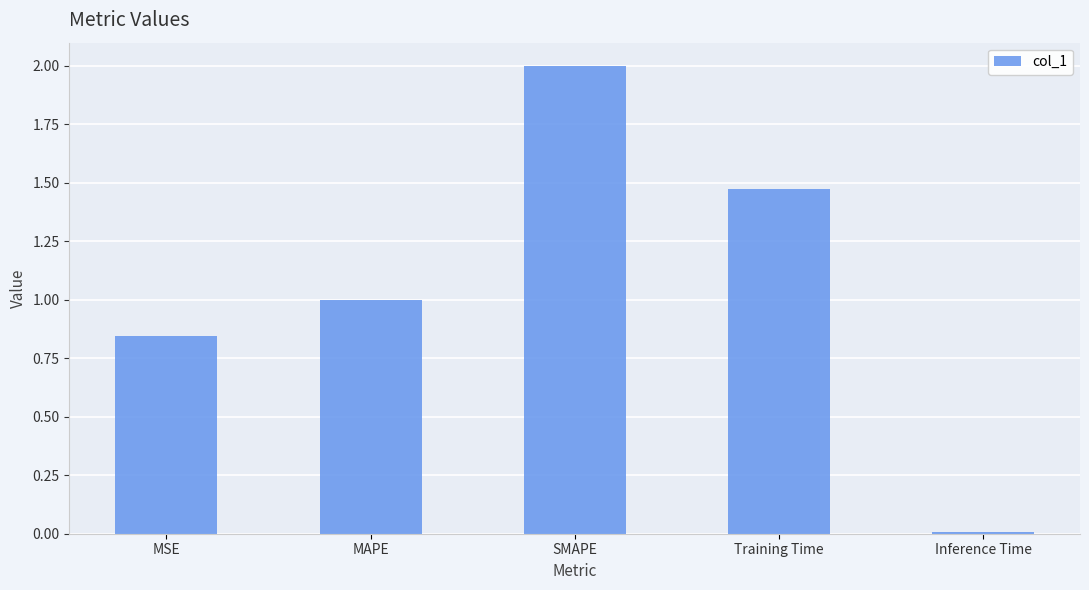

Which label corresponds to the largest value in the chart?

SMAPE